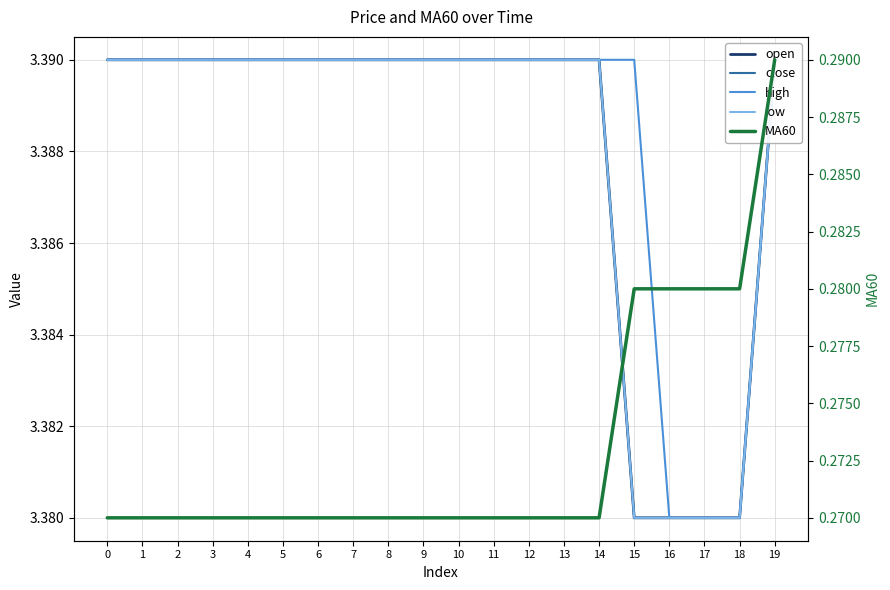

How many categories are shown in the chart?

20